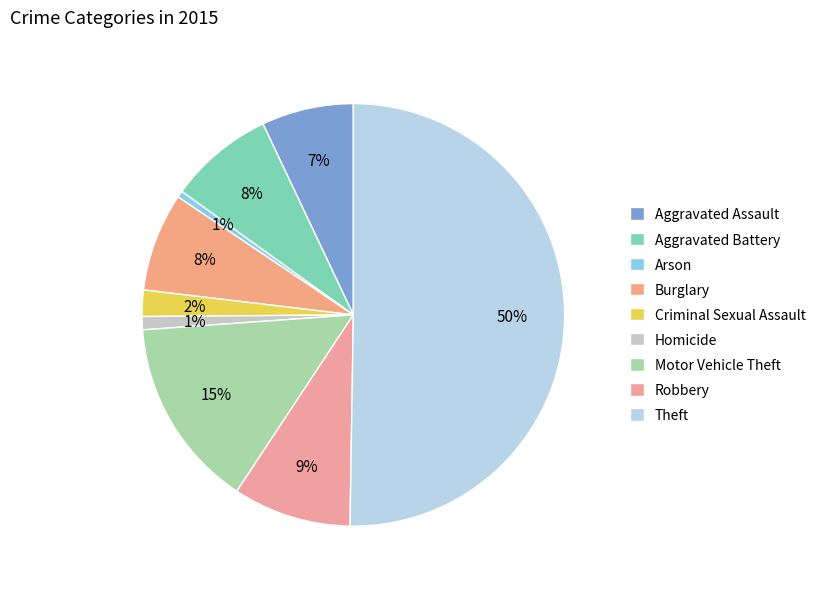

Is it true that Motor Vehicle Theft is 15% of the pie?

True